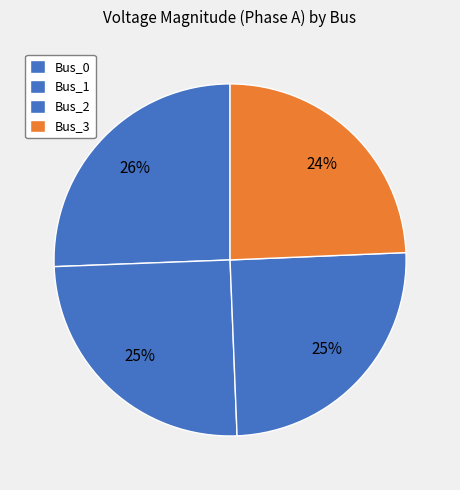

Combined, do Bus_0 and Bus_3 account for over 50%?

No